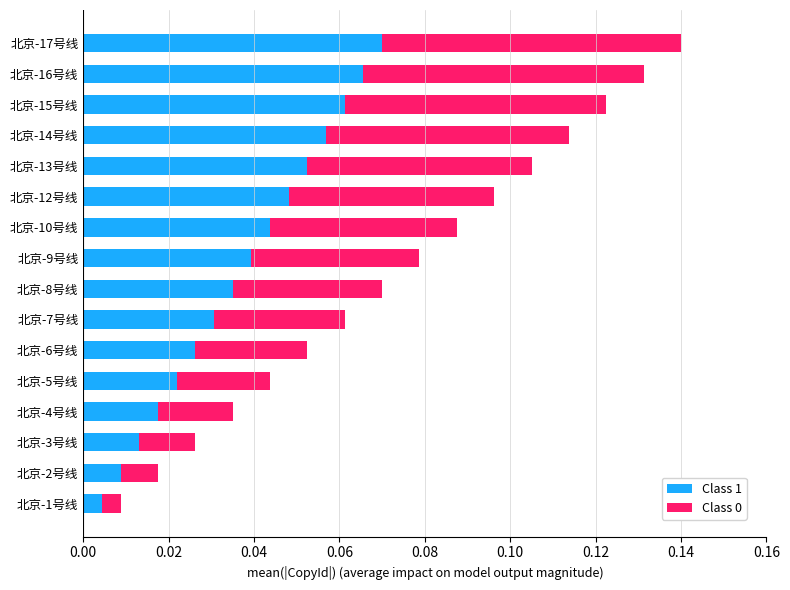

True or false: Class 1 has a value of 0.0 at 北京-17号线.

False